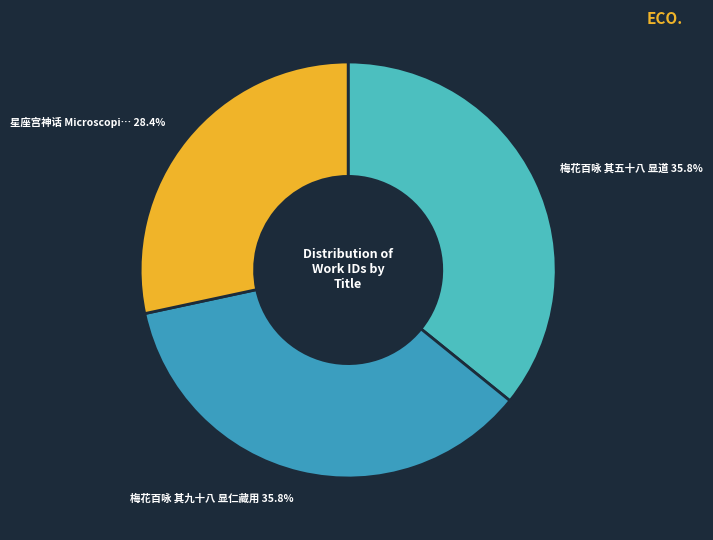

How many segments does this pie chart have?

3